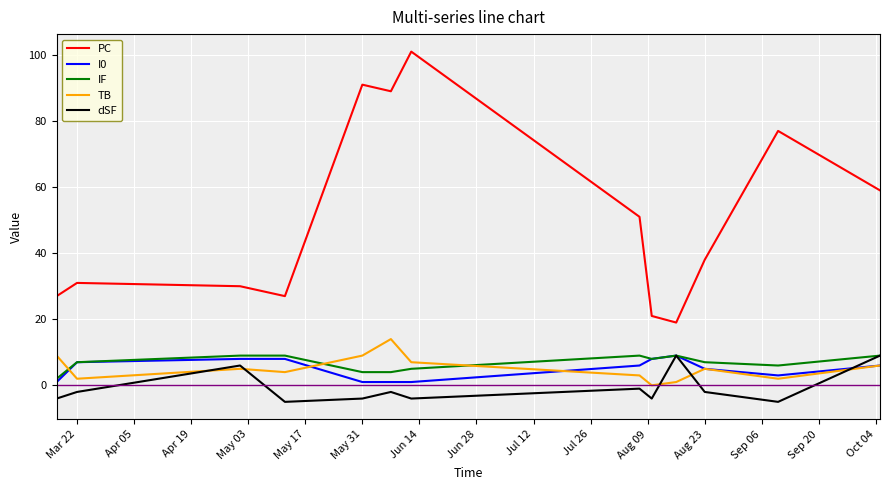

Does the chart have visible grid lines?

Yes